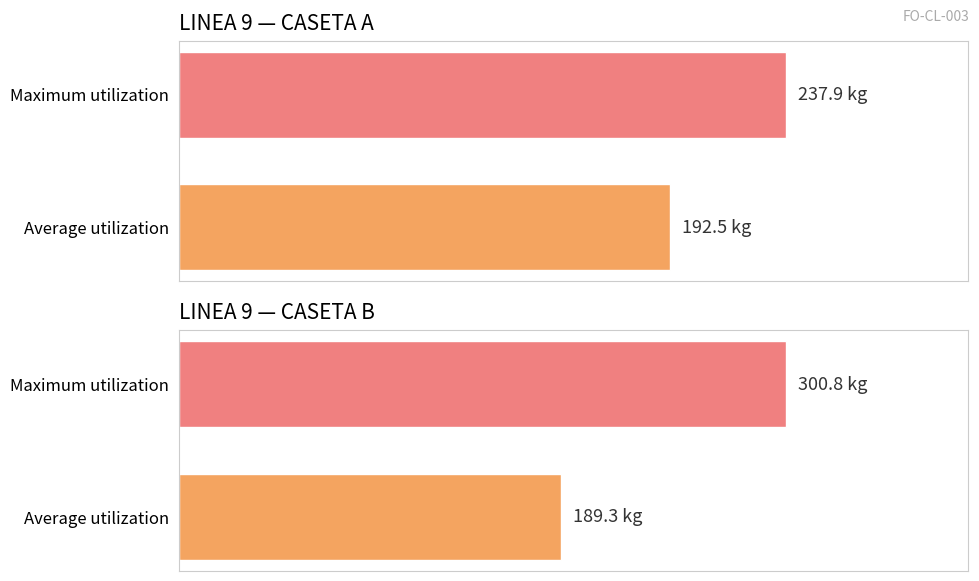

How many bars are there in each group?

2